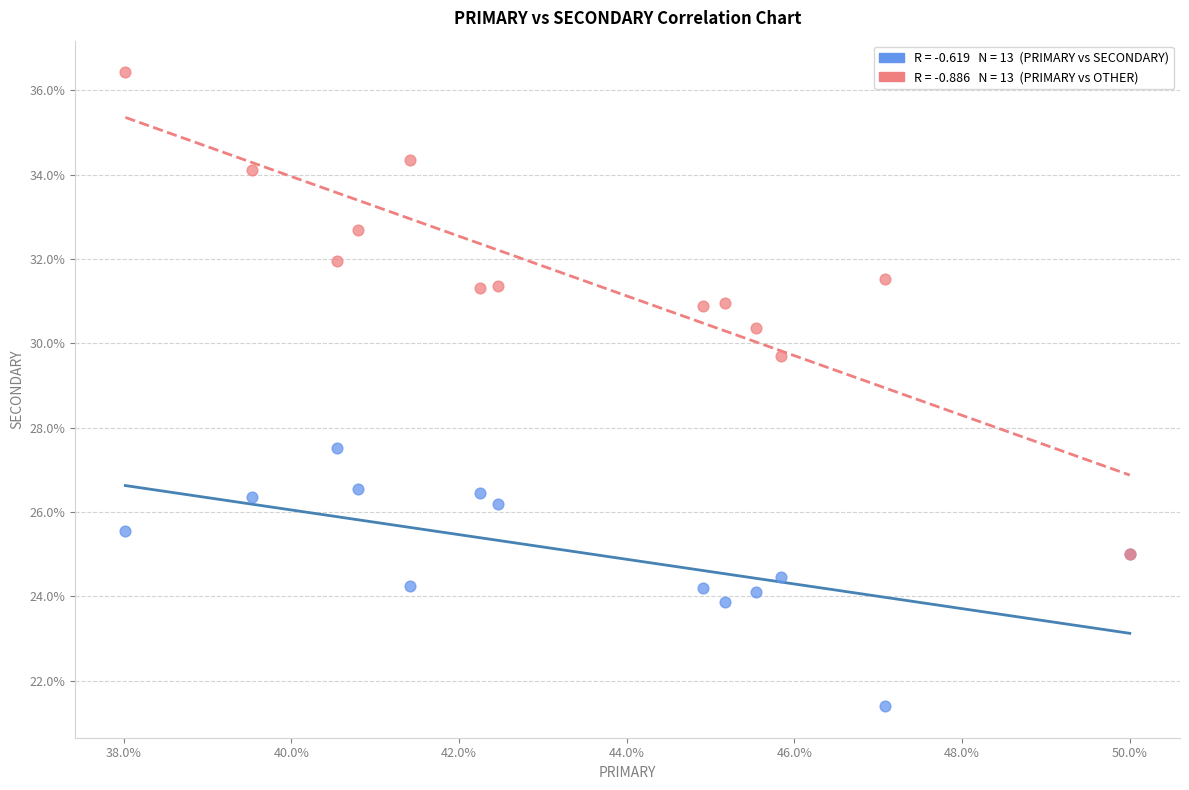

Across all series, what Y value is closest to 28?

27.5